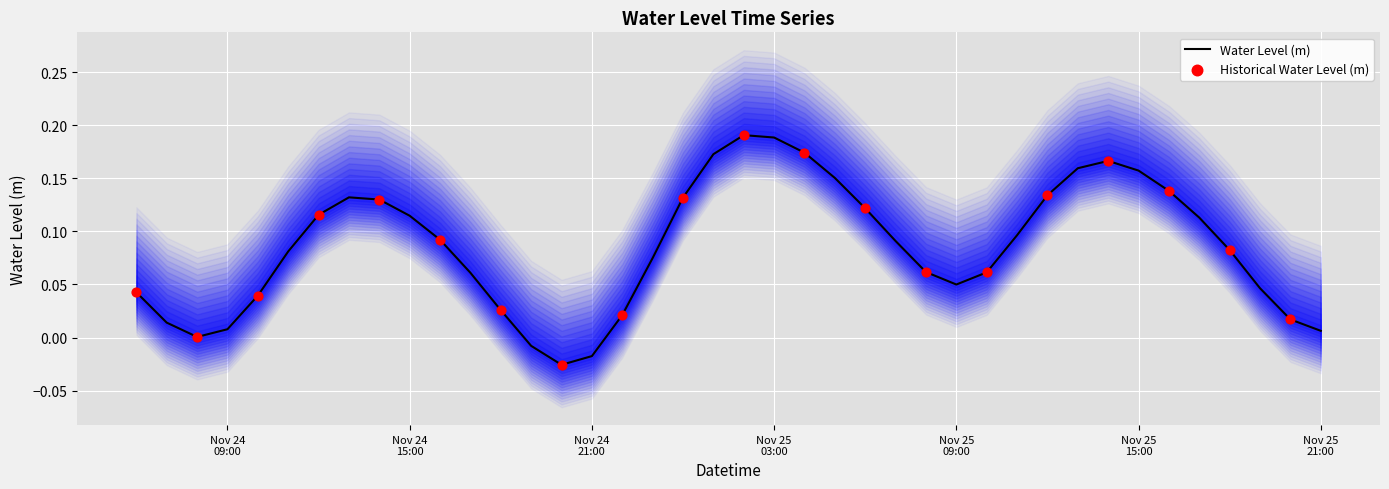

Between 2022-11-25 07:00:00 and 2022-11-24 09:00:00, which is larger?

2022-11-25 07:00:00